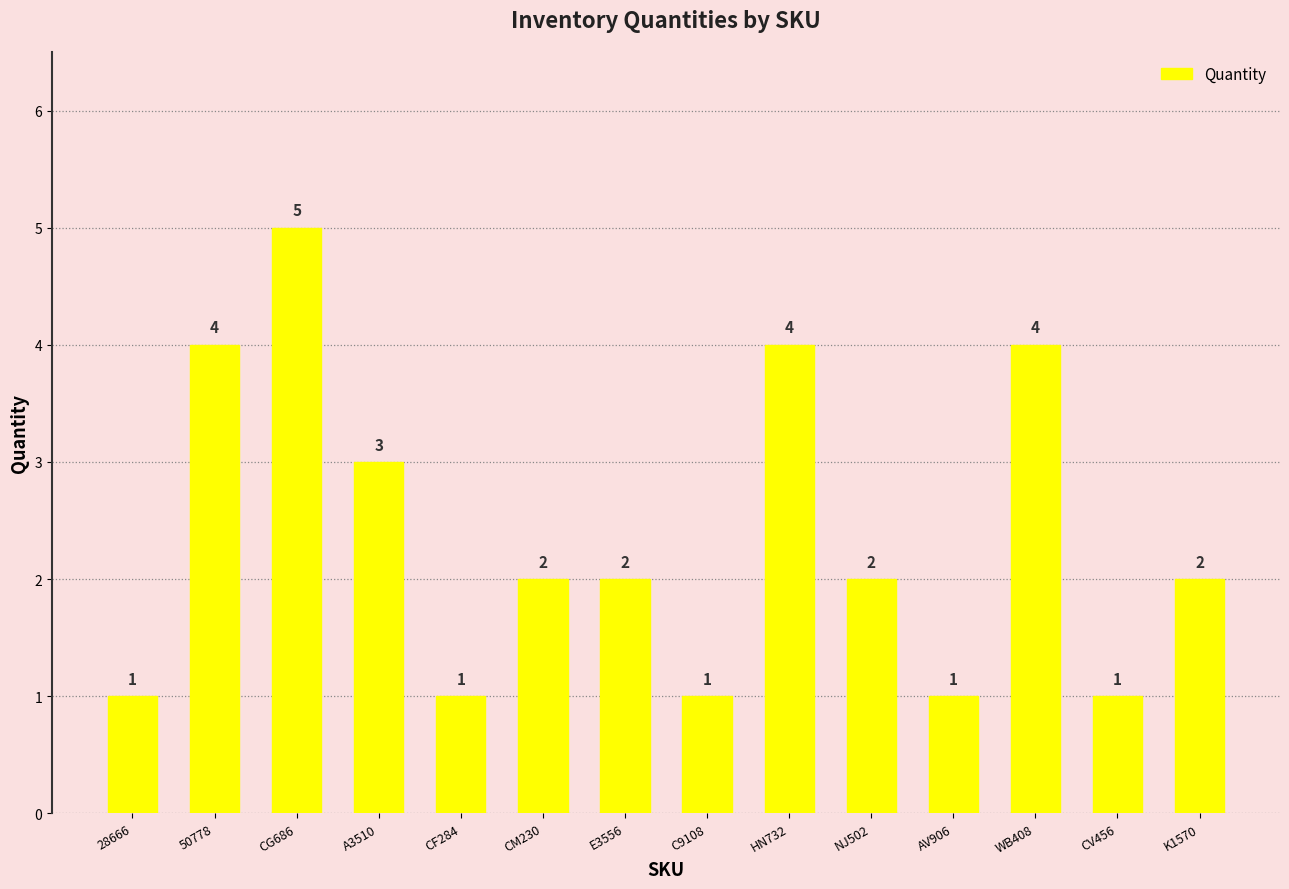

What is the greatest value displayed?

5